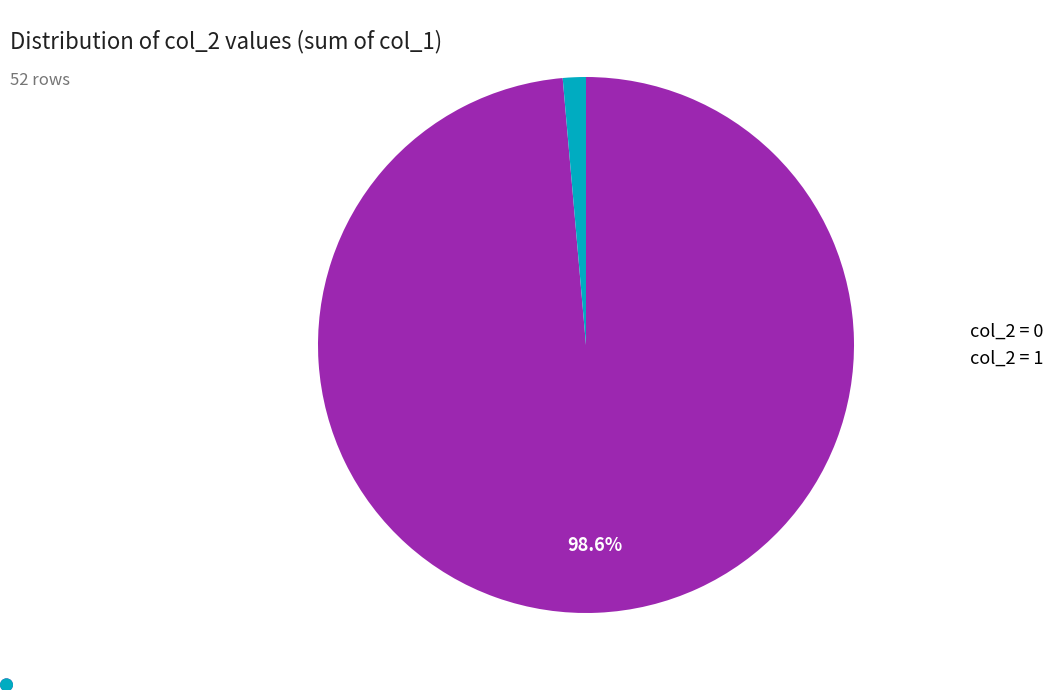

Is there a majority slice in this chart?

Yes